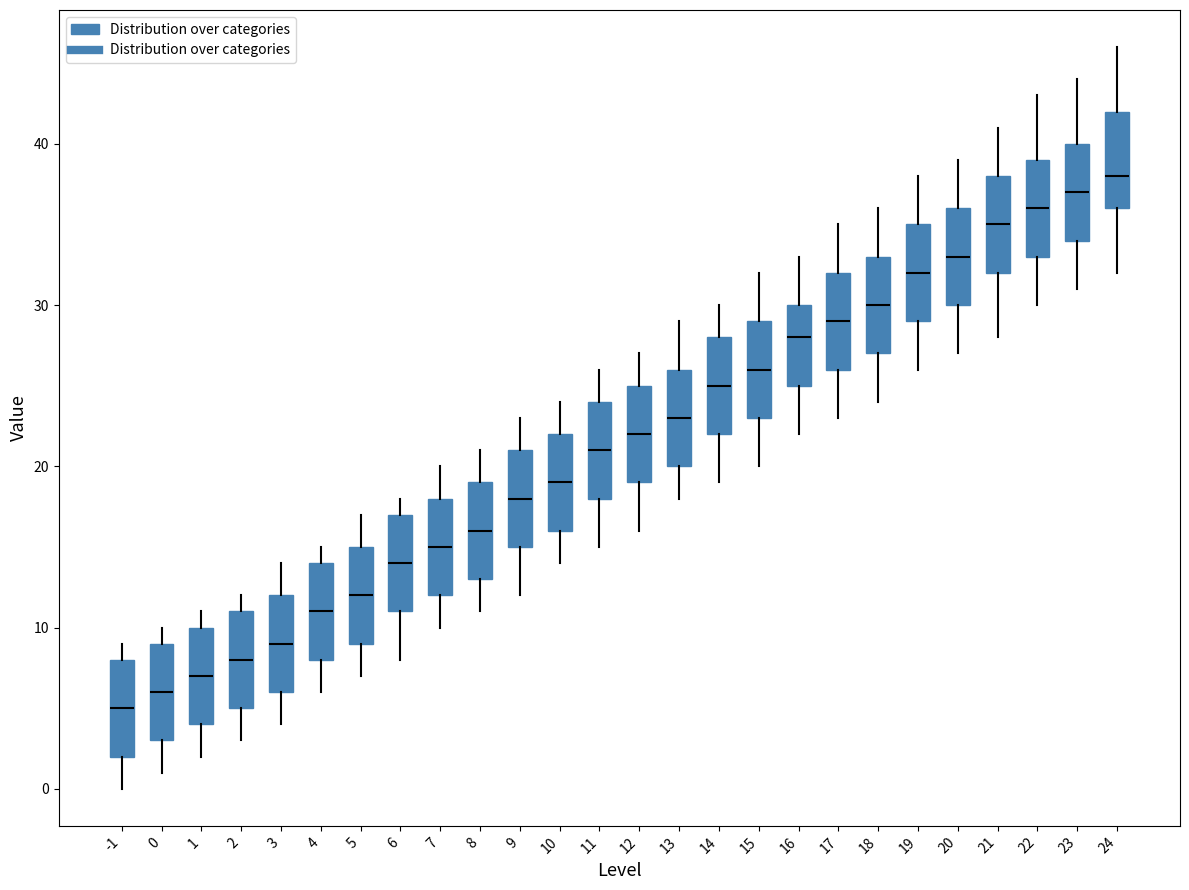

Reading left to right, read every box against the y-axis: the position of its median line, the range the box covers, and the ends of its whiskers. The values are not printed on the chart, so give them approximately, as read against the axis.

-1: median 5, box 2 to 8, whiskers 0 to 9
0: median 6, box 3 to 9, whiskers 1 to 10
1: median 7, box 4 to 10, whiskers 2 to 11
2: median 8, box 5 to 11, whiskers 3 to 12
3: median 9, box 6 to 12, whiskers 4 to 14
4: median 11, box 8 to 14, whiskers 6 to 15
5: median 12, box 9 to 15, whiskers 7 to 17
6: median 14, box 11 to 17, whiskers 8 to 18
7: median 15, box 12 to 18, whiskers 10 to 20
8: median 16, box 13 to 19, whiskers 11 to 21
9: median 18, box 15 to 21, whiskers 12 to 23
10: median 19, box 16 to 22, whiskers 14 to 24
11: median 21, box 18 to 24, whiskers 15 to 26
12: median 22, box 19 to 25, whiskers 16 to 27
13: median 23, box 20 to 26, whiskers 18 to 29
14: median 25, box 22 to 28, whiskers 19 to 30
15: median 26, box 23 to 29, whiskers 20 to 32
16: median 28, box 25 to 30, whiskers 22 to 33
17: median 29, box 26 to 32, whiskers 23 to 35
18: median 30, box 27 to 33, whiskers 24 to 36
19: median 32, box 29 to 35, whiskers 26 to 38
20: median 33, box 30 to 36, whiskers 27 to 39
21: median 35, box 32 to 38, whiskers 28 to 41
22: median 36, box 33 to 39, whiskers 30 to 43
23: median 37, box 34 to 40, whiskers 31 to 44
24: median 38, box 36 to 42, whiskers 32 to 46